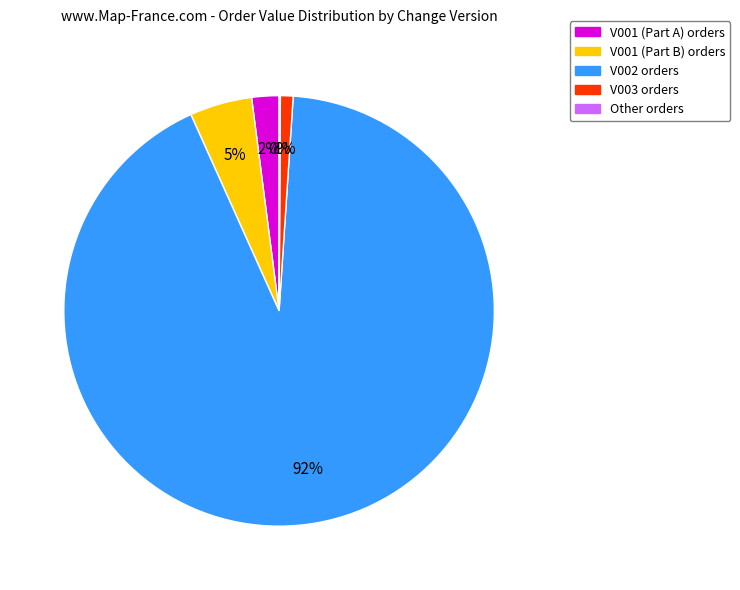

Does any single category account for the majority?

Yes